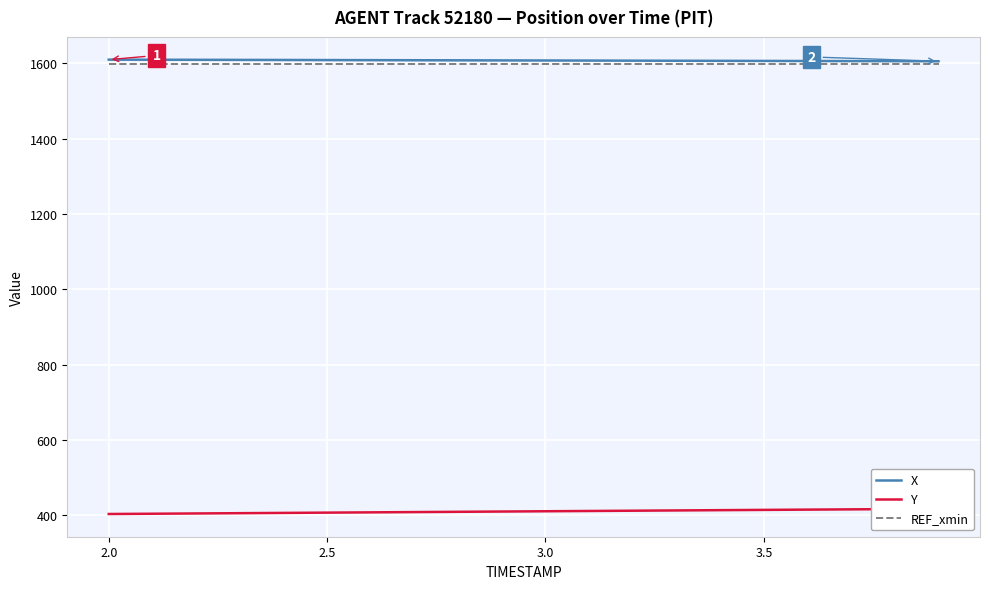

True or false: Y and X intersect in this chart.

False